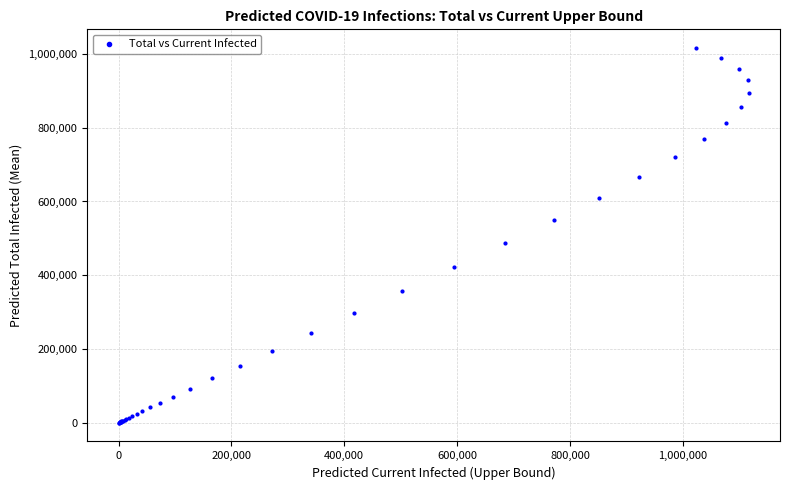

What Y value in the scatter plot is closest to 508167?

486207